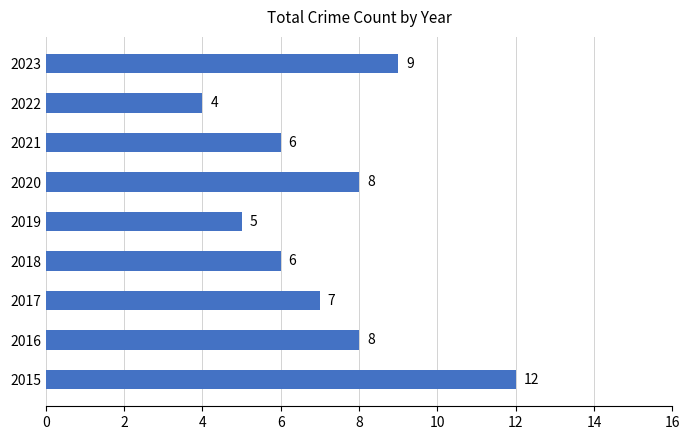

What is the difference between the second highest and minimum values?

5